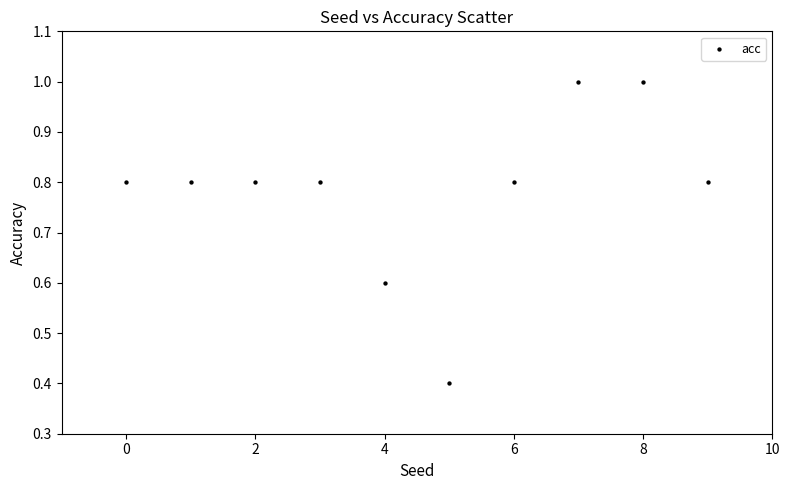

What Y value in the scatter plot is closest to 0?

0.4